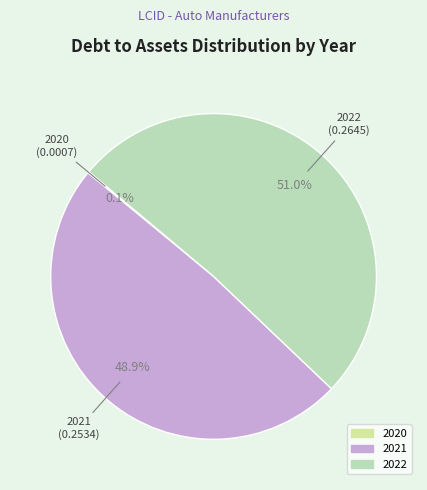

Which category has the biggest portion of the pie?

2022